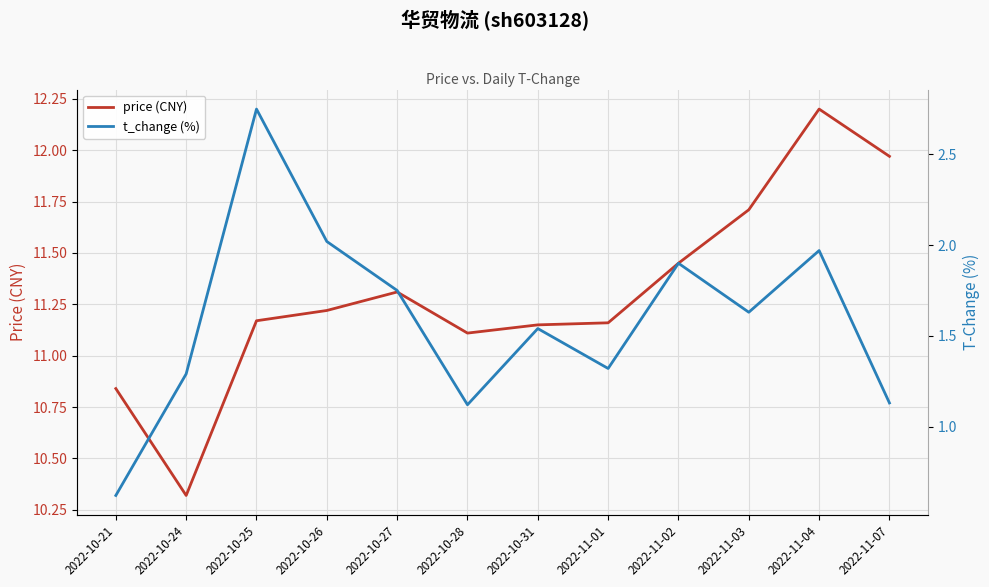

Rank the series at 2022-10-26 from highest to lowest value.

price (CNY), t_change (%)